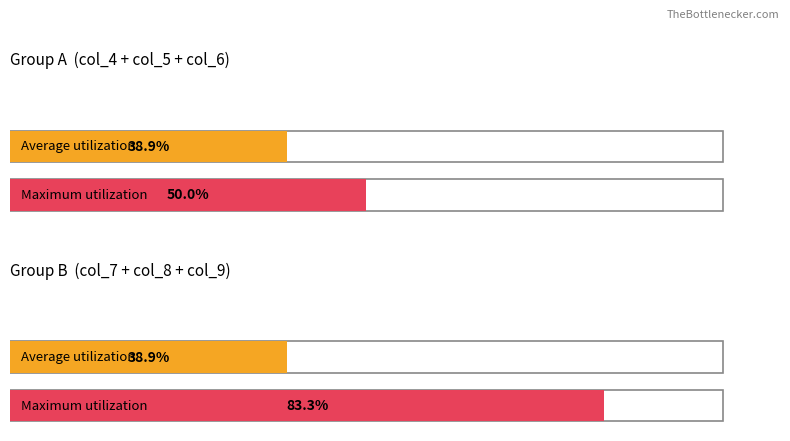

Does the chart contain stacked bars?

No